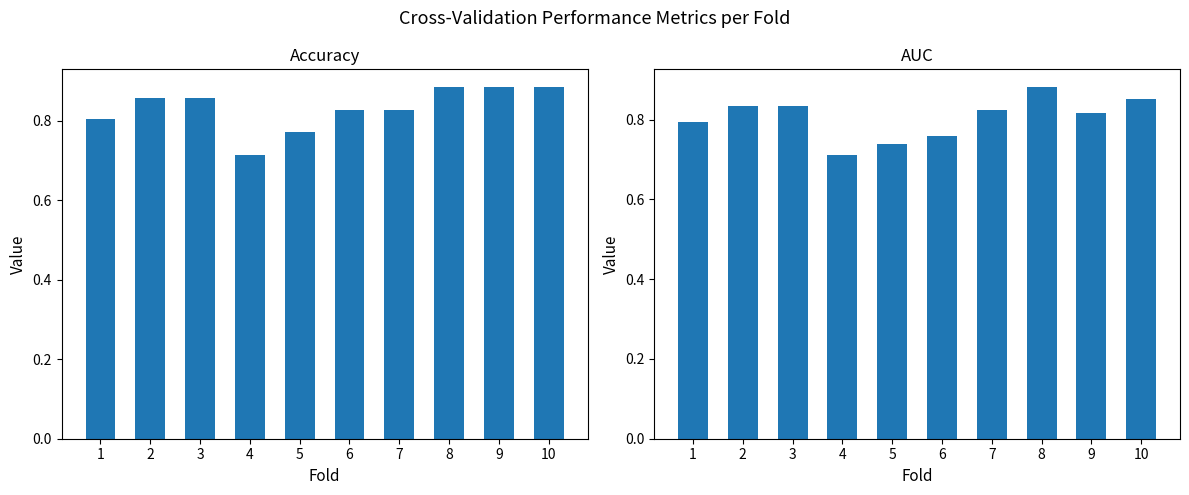

Rank the series at 9 from lowest to highest value.

auc, accuracy